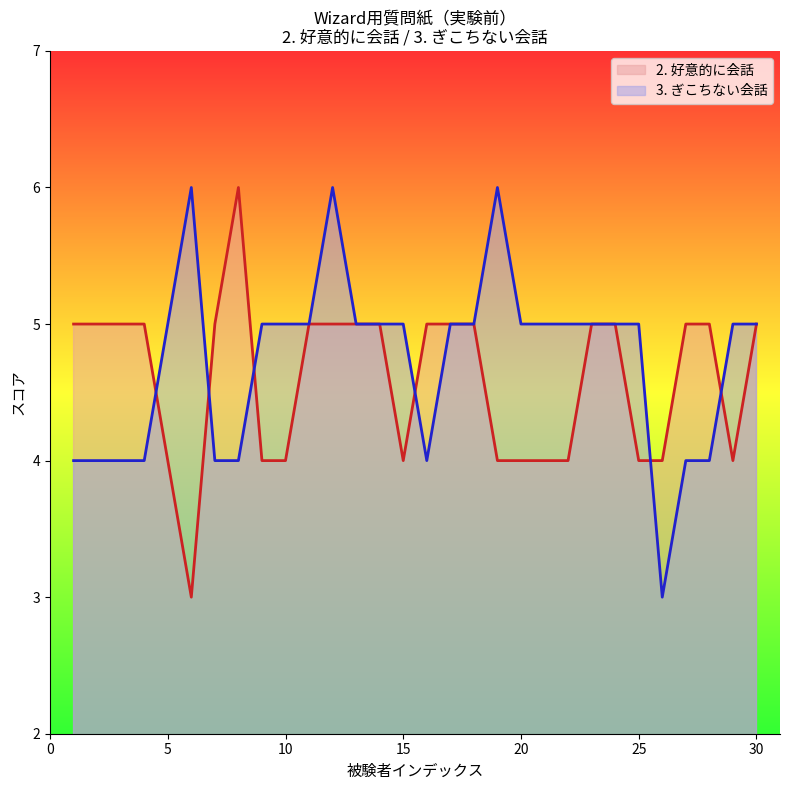

What is the smallest value displayed?

3